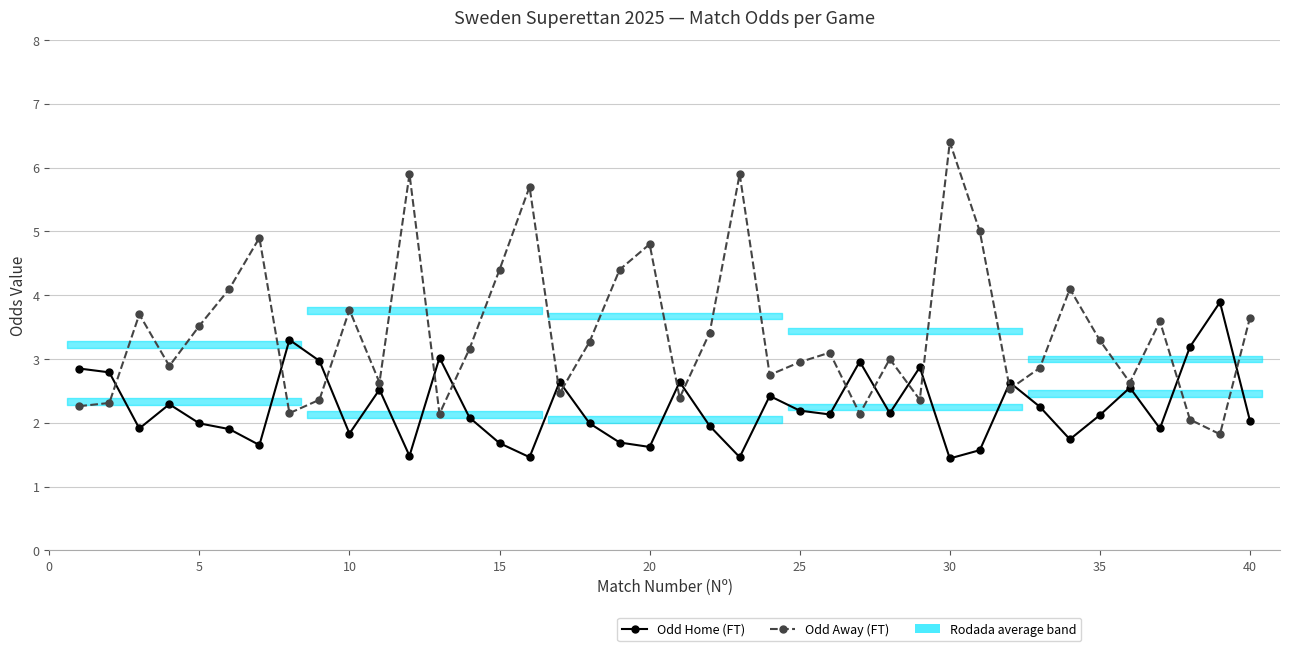

Reading left to right, transcribe all the data shown in this chart.

Odd Home (FT): 2.9	2.8	1.9	2.3	2.0	1.9	1.6	3.3	3.0	1.8	2.5	1.5	3.0	2.1	1.7	1.5	2.6	2.0	1.7	1.6	2.6	1.9	1.5	2.4	2.2	2.1	3.0	2.1	2.9	1.4	1.6	2.6	2.2	1.7	2.1	2.5	1.9	3.2	3.9	2.0
Odd Away (FT): 2.3	2.3	3.7	2.9	3.5	4.1	4.9	2.1	2.4	3.8	2.6	5.9	2.1	3.2	4.4	5.7	2.5	3.3	4.4	4.8	2.4	3.4	5.9	2.8	3.0	3.1	2.1	3.0	2.4	6.4	5.0	2.5	2.9	4.1	3.3	2.6	3.6	2.0	1.8	3.6